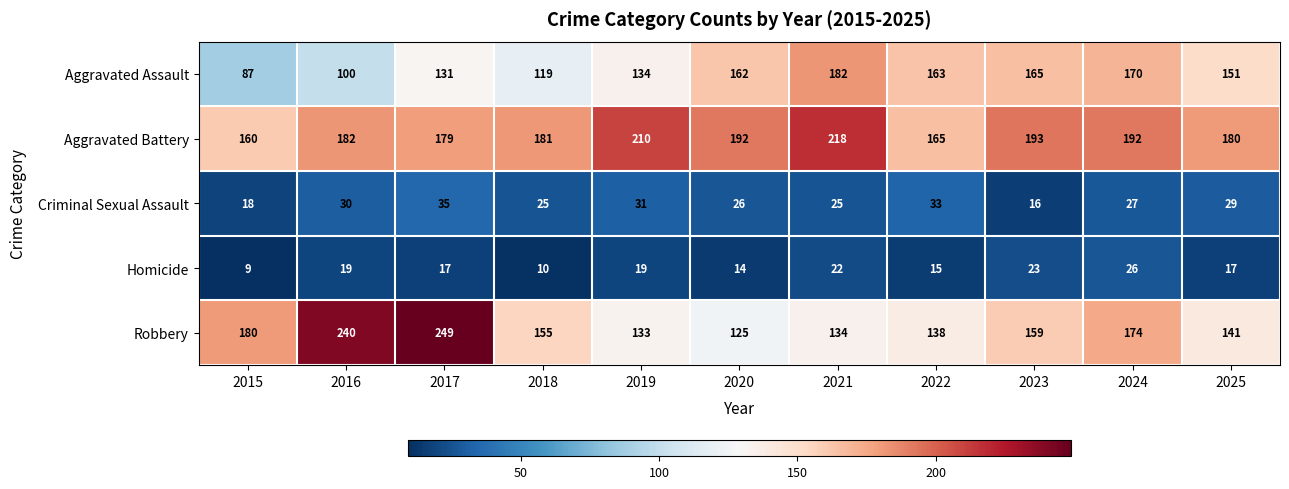

List the series in order of their peak value, highest first.

Robbery, Aggravated Battery, Aggravated Assault, Criminal Sexual Assault, Homicide